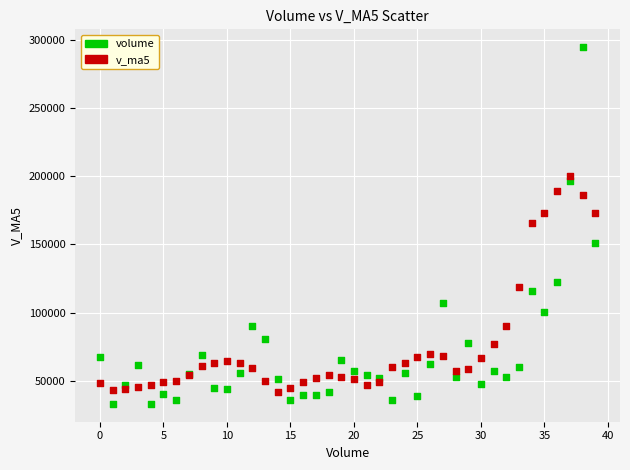

Which series has the largest Y range (max minus min)?

volume